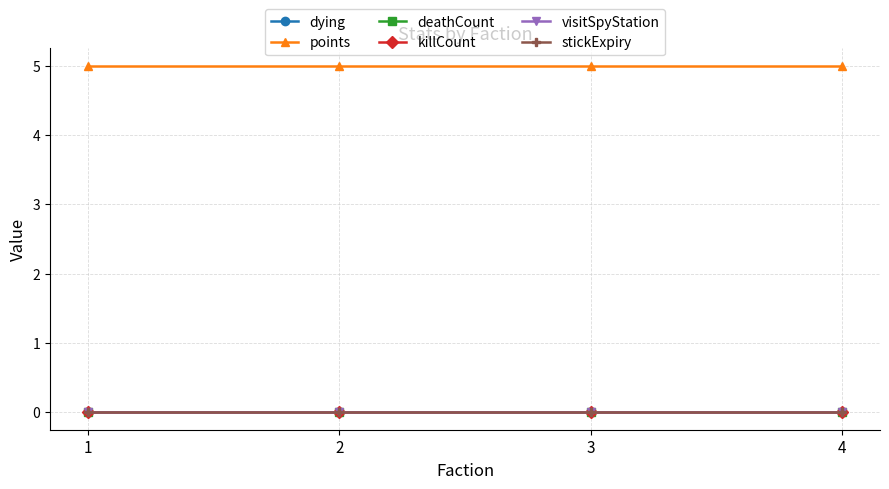

Which label corresponds to the smallest value in the chart?

1